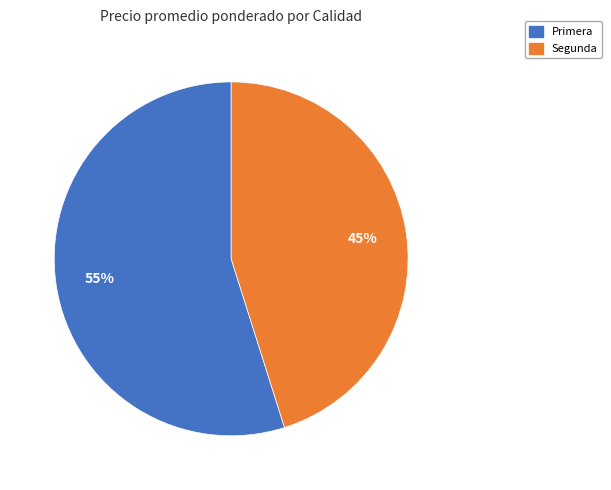

Is there any slice that represents more than half of the pie?

Yes